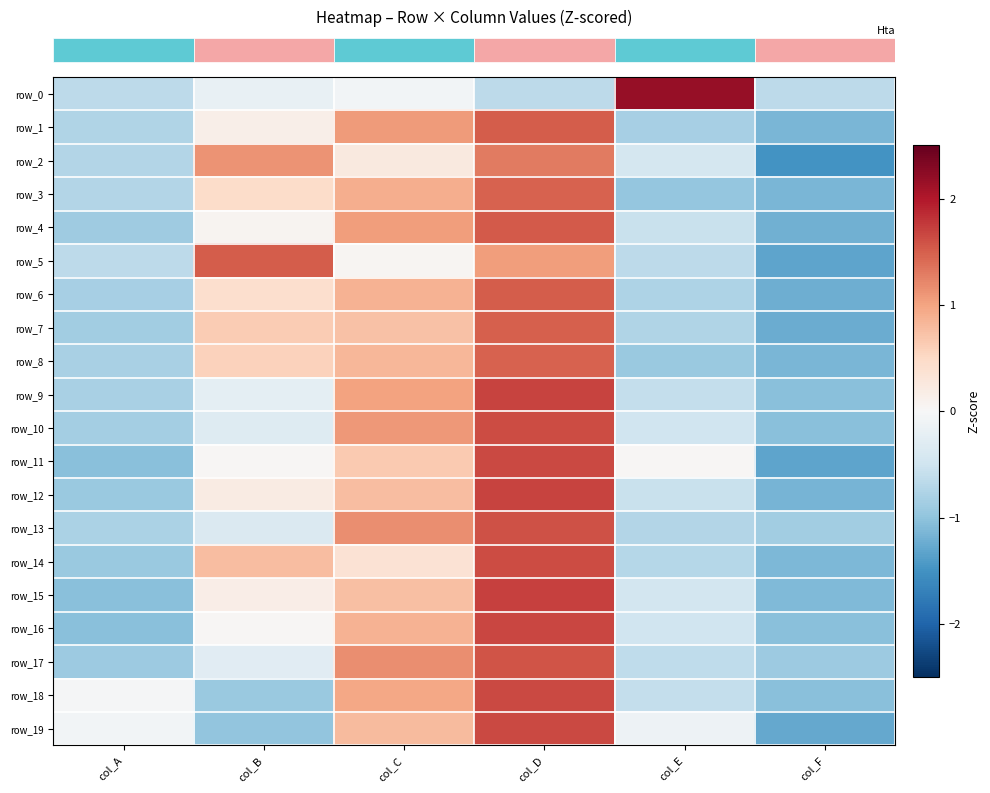

What is the greatest value displayed?

2.2